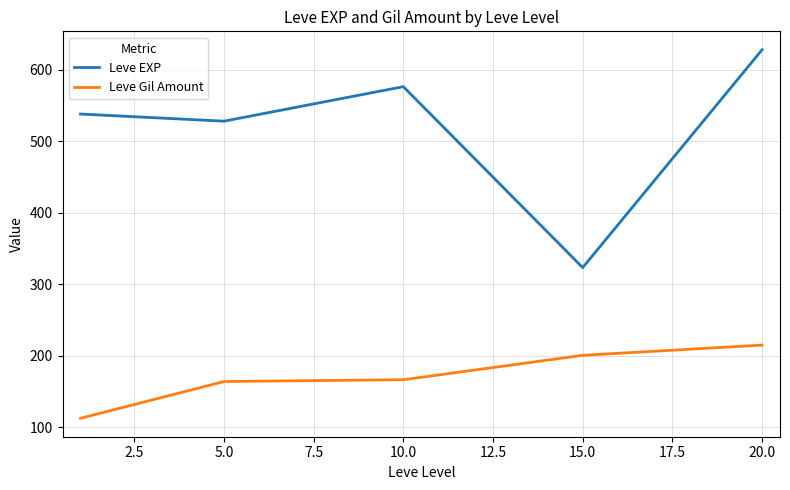

Which series has the largest range (max minus min)?

Leve EXP